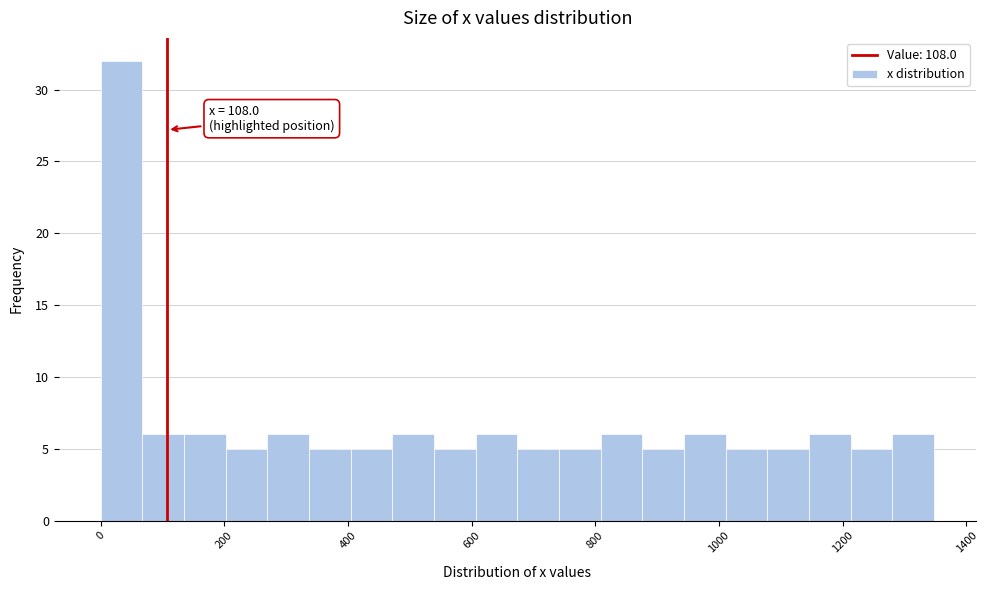

Around what value on the x-axis is the tallest bar? Give the approximate position of its centre, as read against the axis.

40